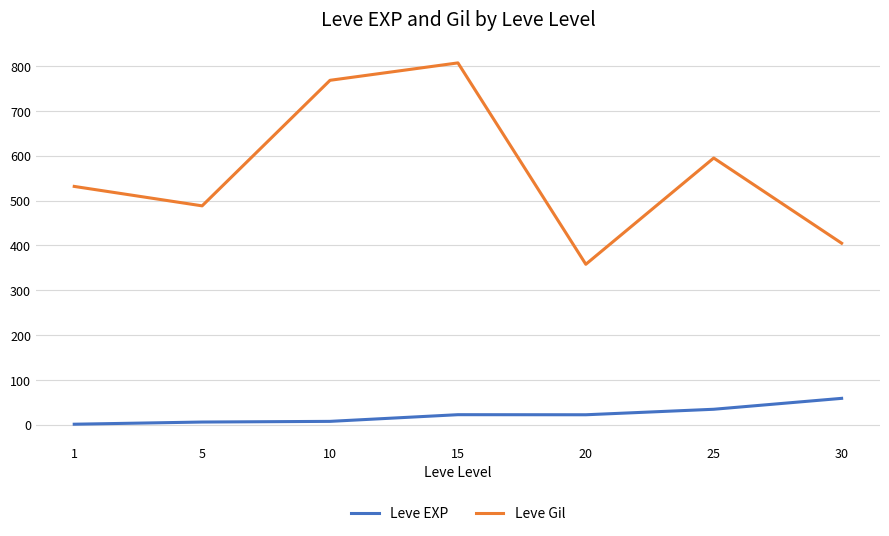

What value does the Leve Gil series have at 10?

768.3